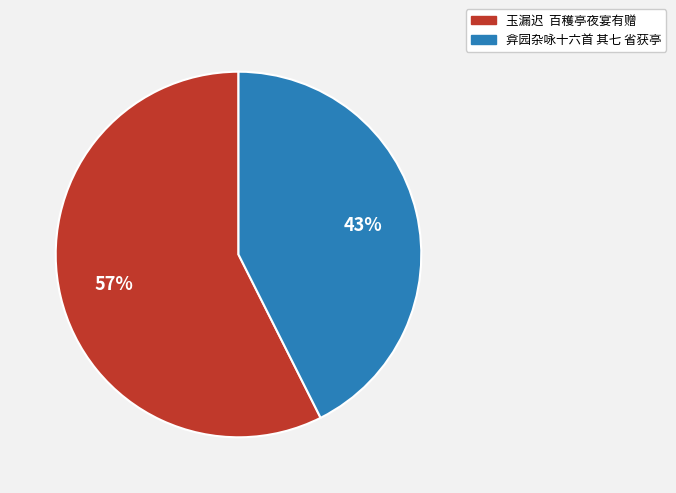

To the nearest percent, what is the combined percentage of 弇园杂咏十六首 其七 省获亭 and 玉漏迟 百穫亭夜宴有赠?

100%